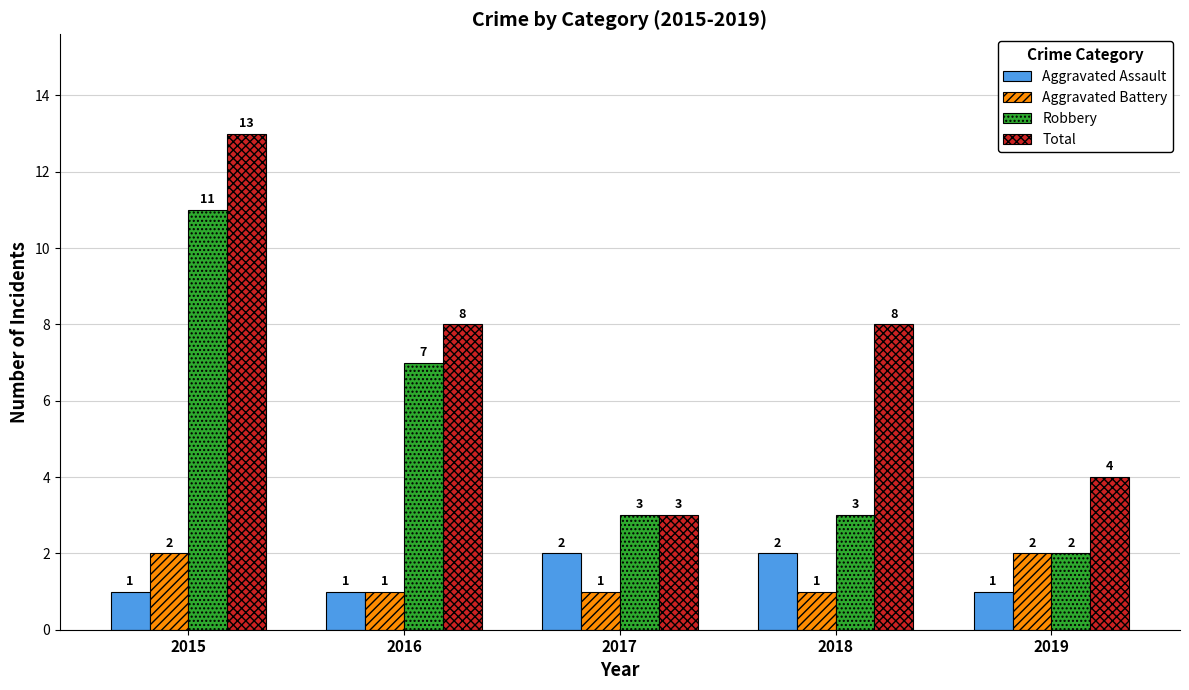

What is the difference between the maximum and minimum values in the Aggravated Battery series?

1